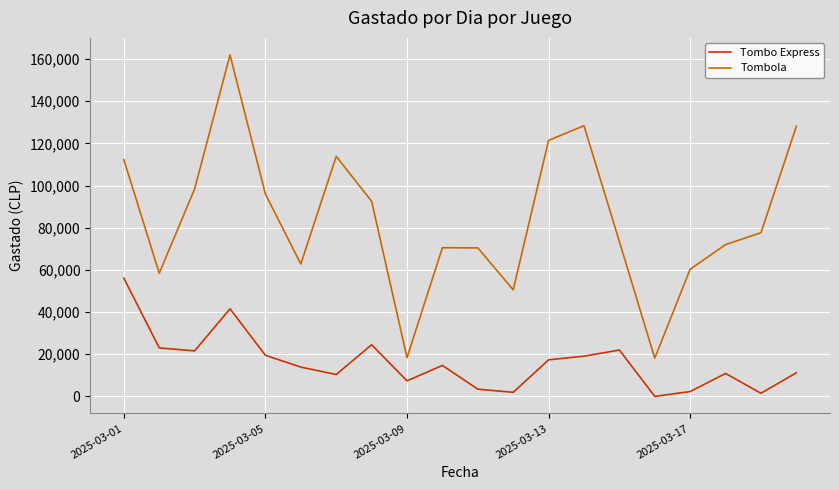

What is the highest value of the Tombo Express series?

56100